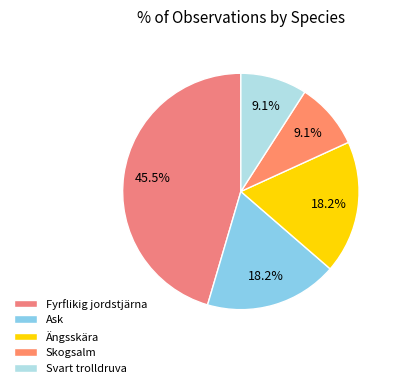

How many segments does this pie chart have?

5